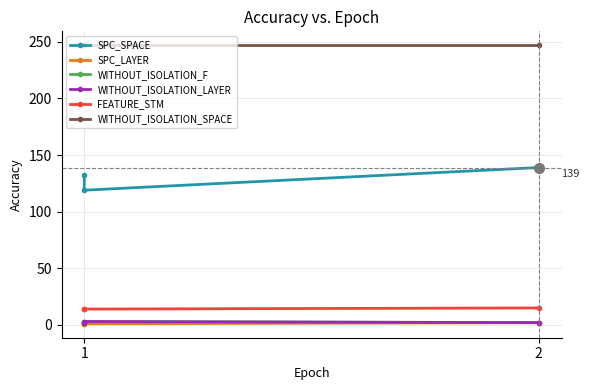

At which label is WITHOUT_ISOLATION_LAYER closest to 2?

1